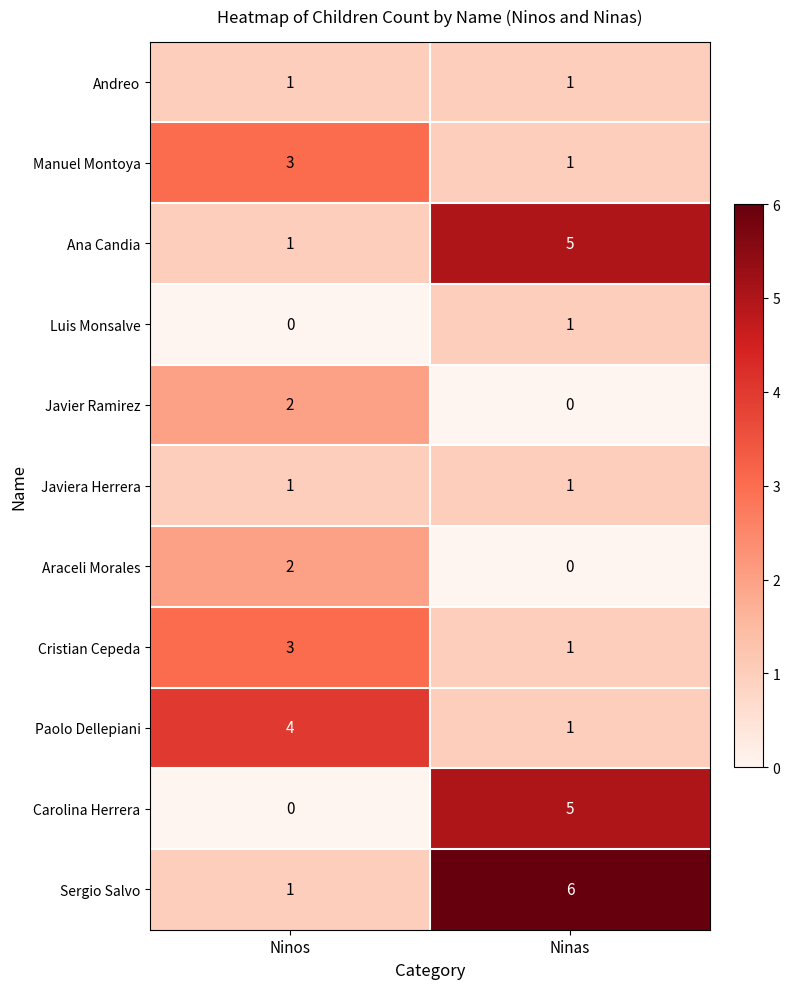

What is the spread (max minus min) of values at Ninos?

4